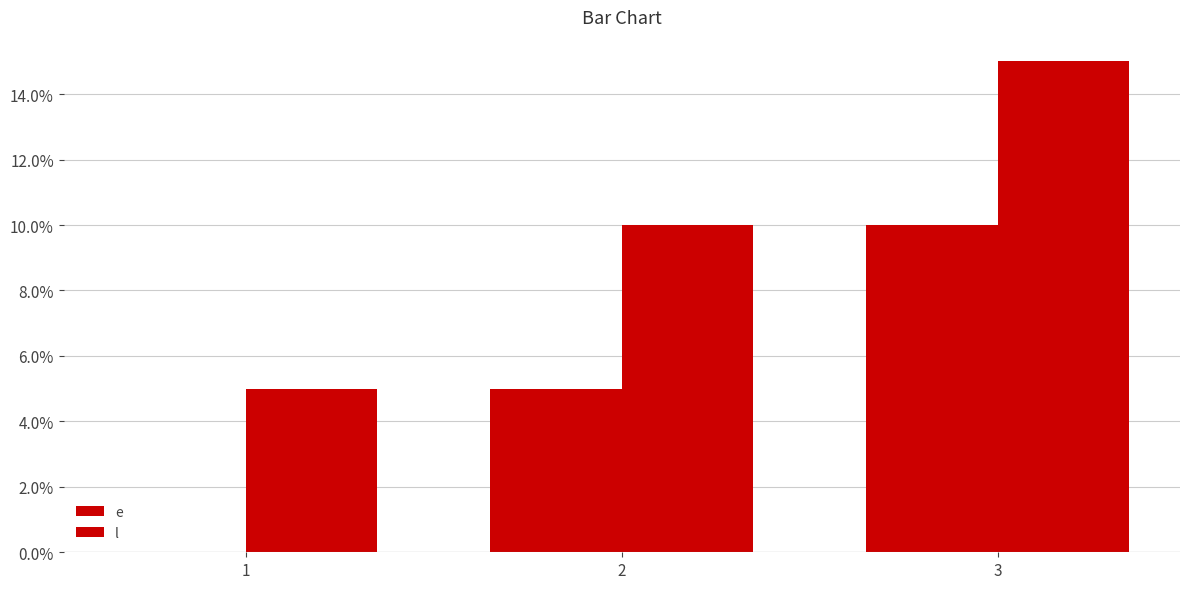

What is the total value across all series at 3?

25